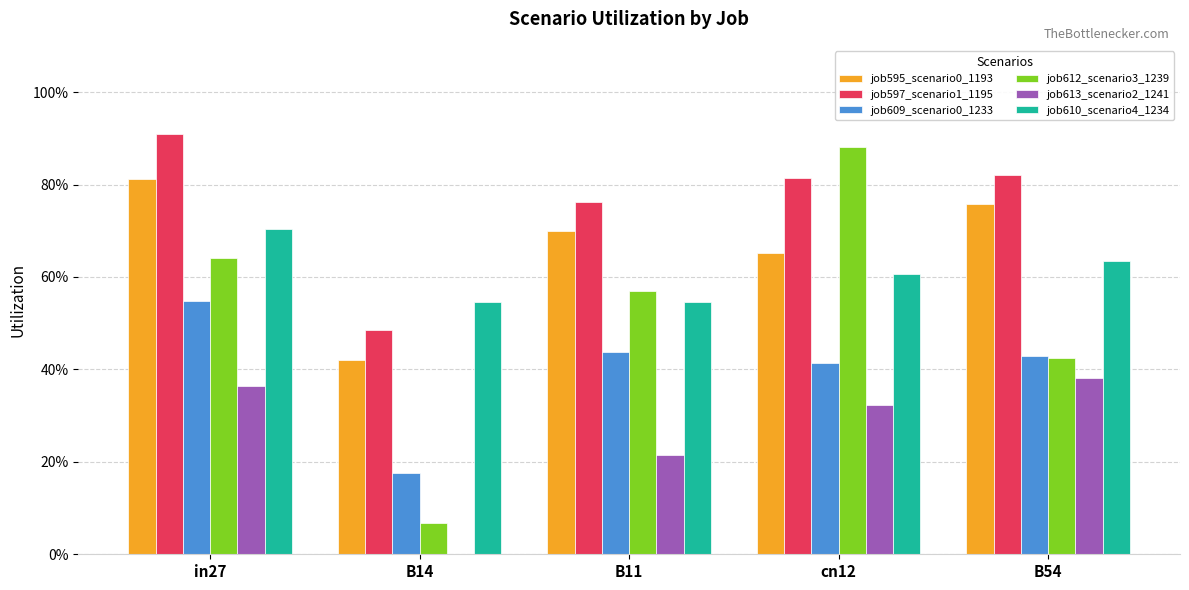

Does the chart contain stacked bars?

No